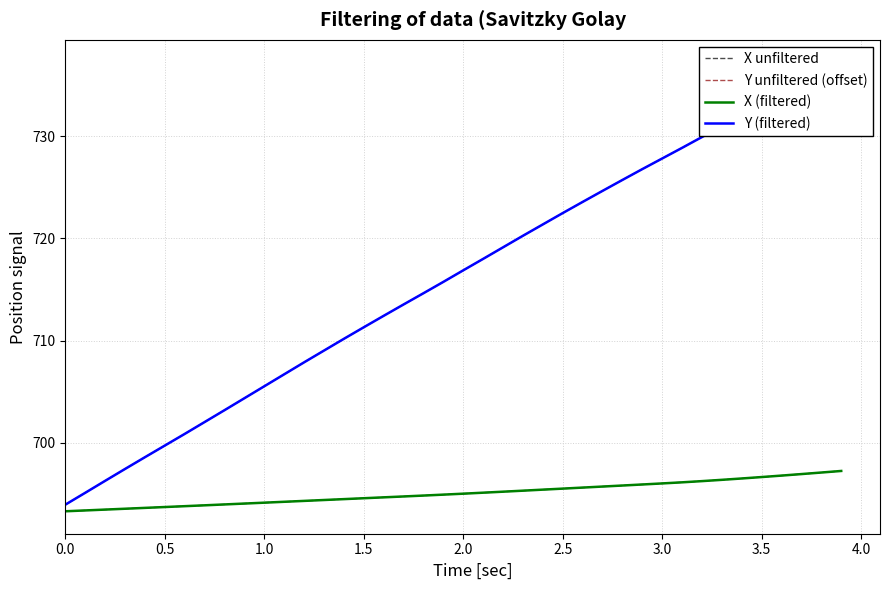

How many values in the Y (filtered) series are below 716?

20